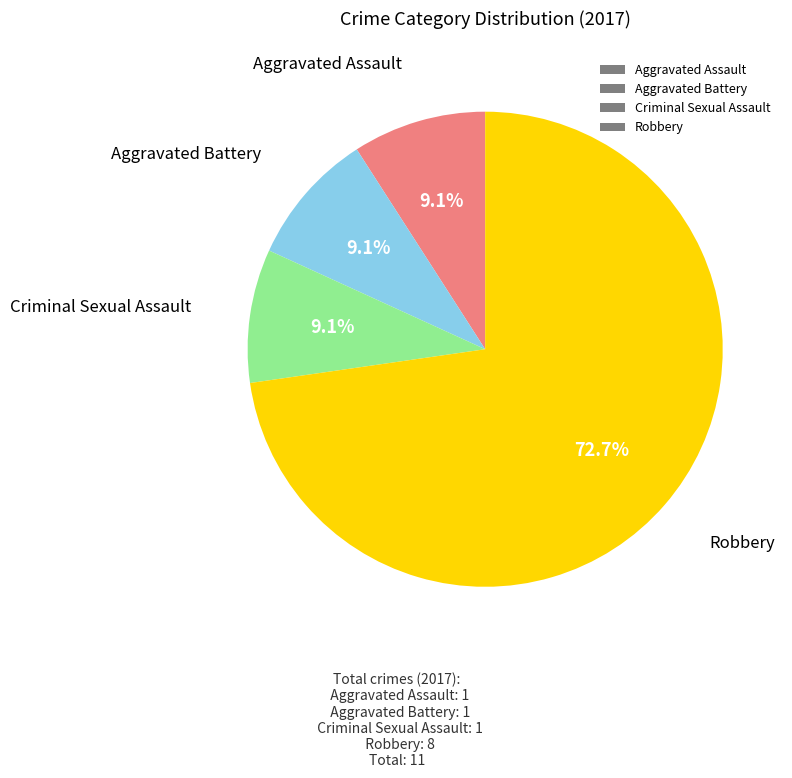

To the nearest percent, what is the difference between the Robbery and Aggravated Assault slice percentages?

64%